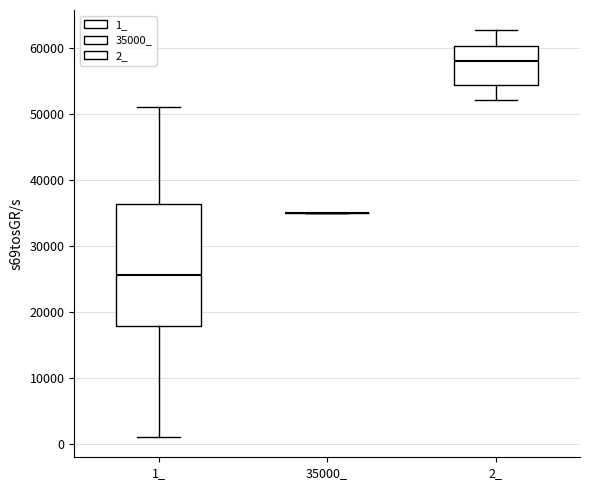

Where is the upper edge of the box for 2_ on the y-axis? The values are not printed on the chart, so give them approximately, as read against the axis.

60000